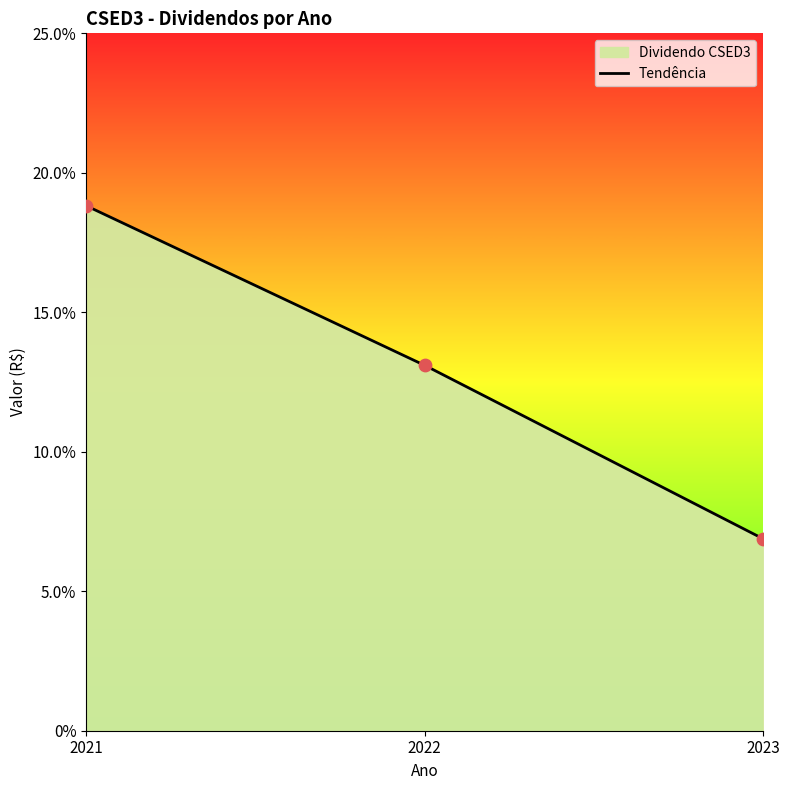

Between 2023 and 2022, which is larger?

2022